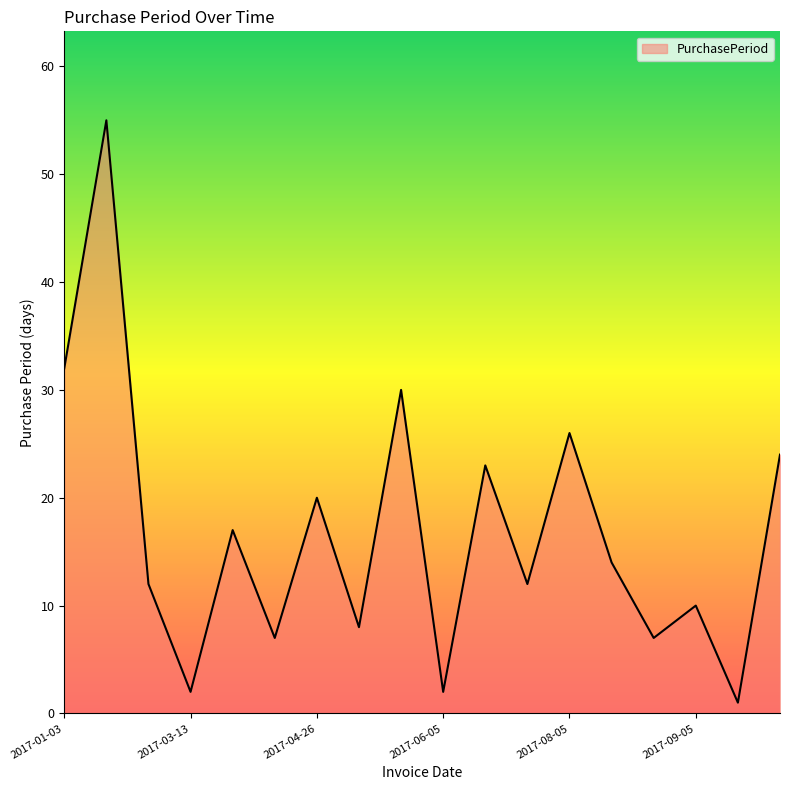

Reading left to right, transcribe all the data shown in this chart.

32	55	12	2	17	7	20	8	30	2	23	12	26	14	7	10	1	24